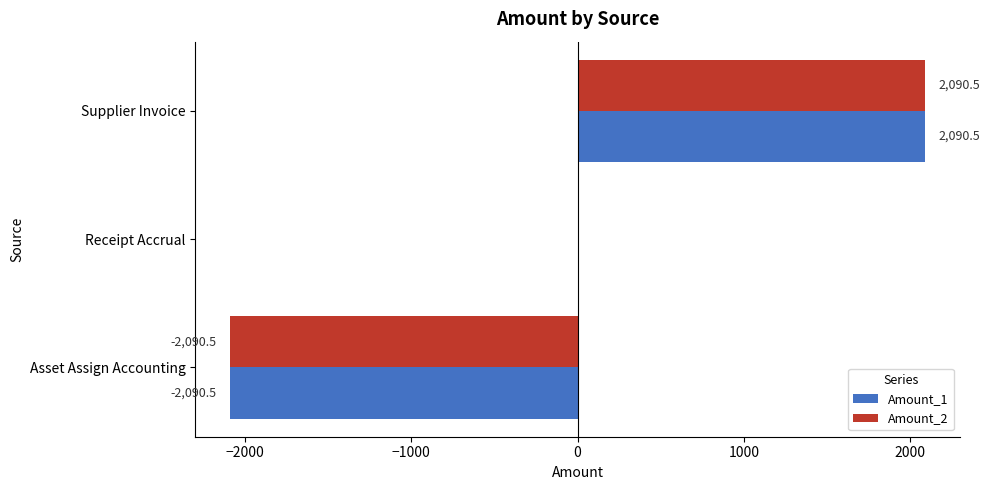

Count the number of categories in the chart.

3